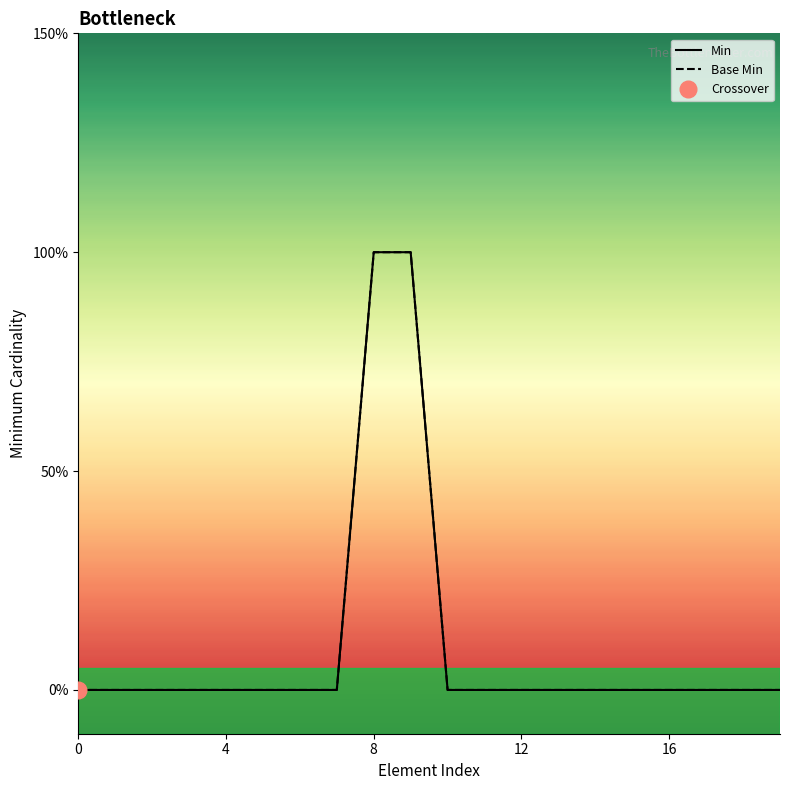

What is the greatest value displayed?

1